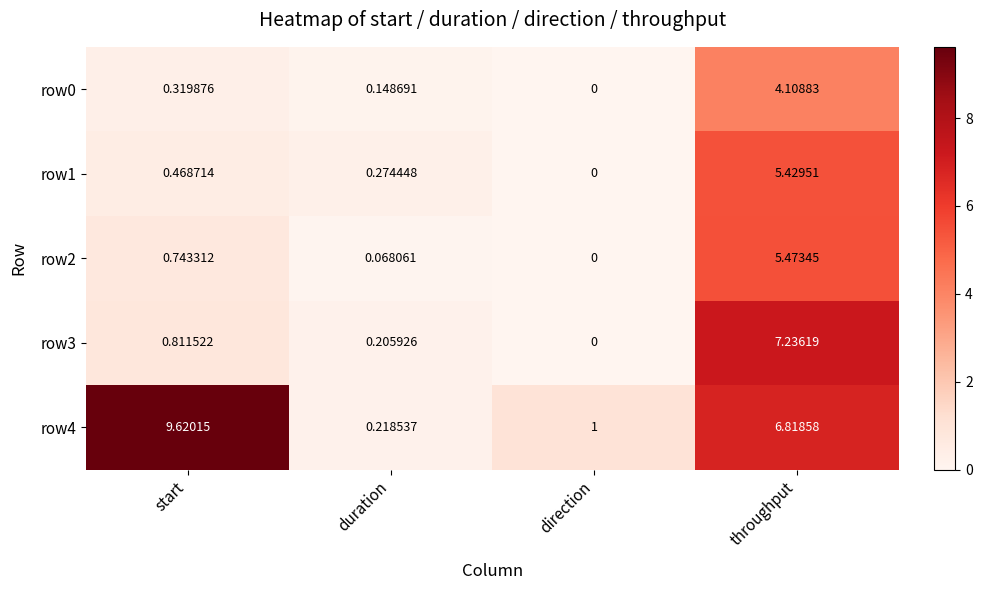

Is the value of row1 at direction greater than the value of row0 at throughput?

No